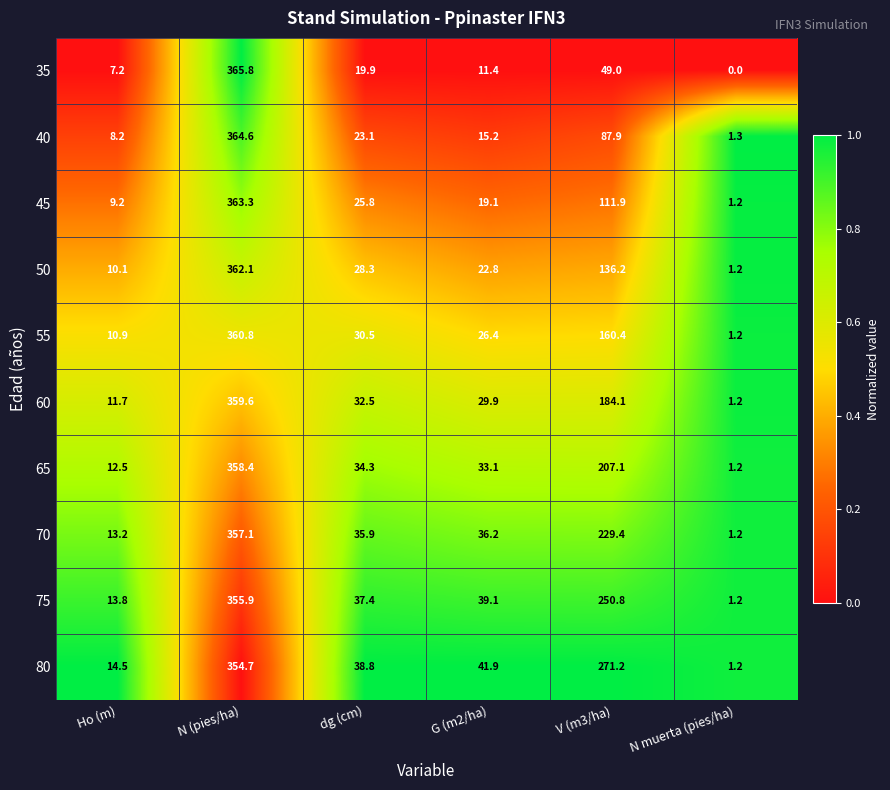

Rank the series at Ho (m) from lowest to highest value.

35, 40, 45, 50, 55, 60, 65, 70, 75, 80